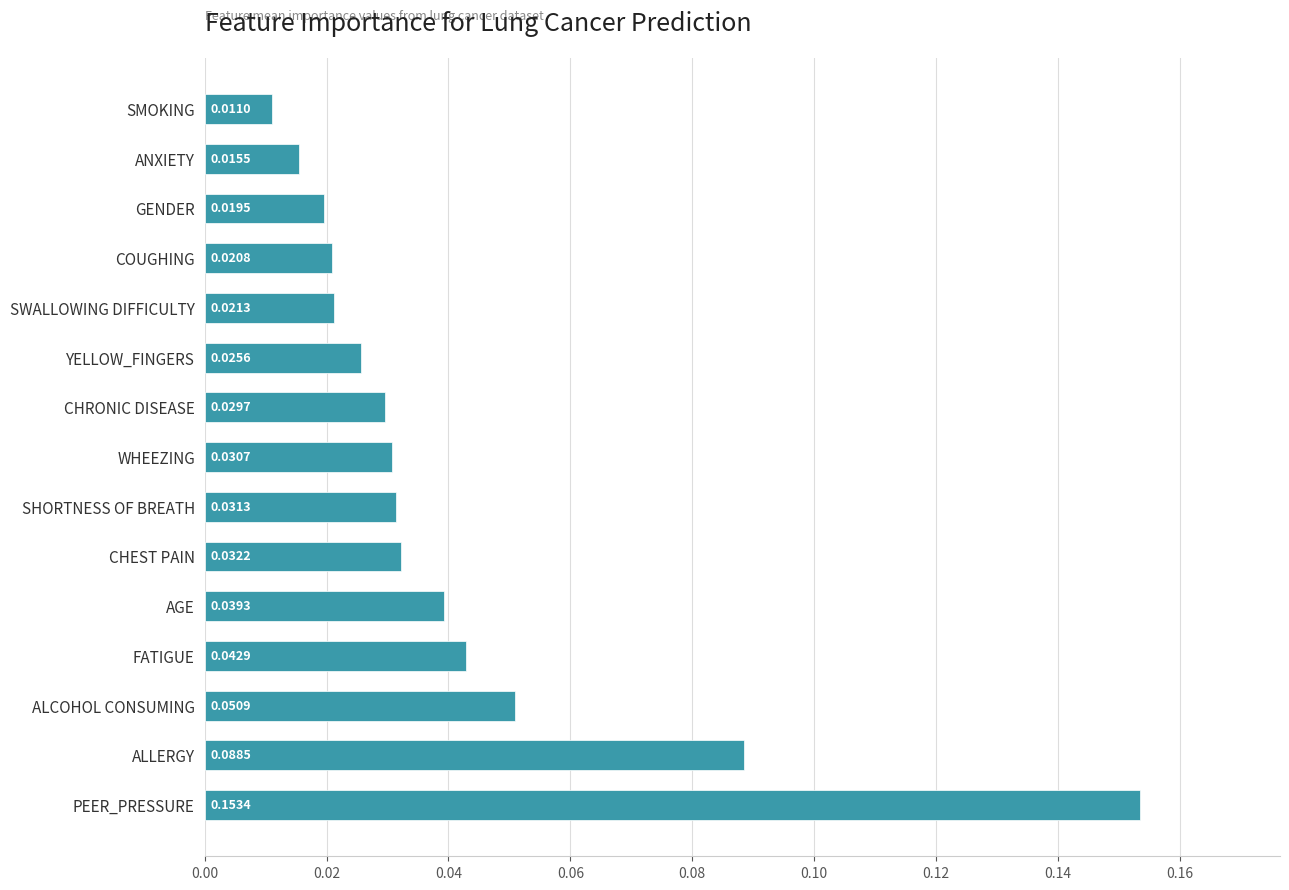

List the labels in order of value, smallest first.

SMOKING, ANXIETY, GENDER, COUGHING, SWALLOWING DIFFICULTY, YELLOW_FINGERS, CHRONIC DISEASE, WHEEZING, SHORTNESS OF BREATH, CHEST PAIN, AGE, FATIGUE, ALCOHOL CONSUMING, ALLERGY, PEER_PRESSURE